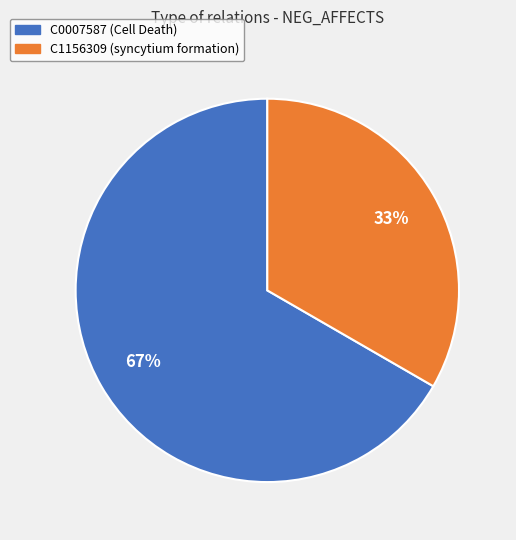

To the nearest percent, what is the combined percentage of C0007587 and C1156309?

100%